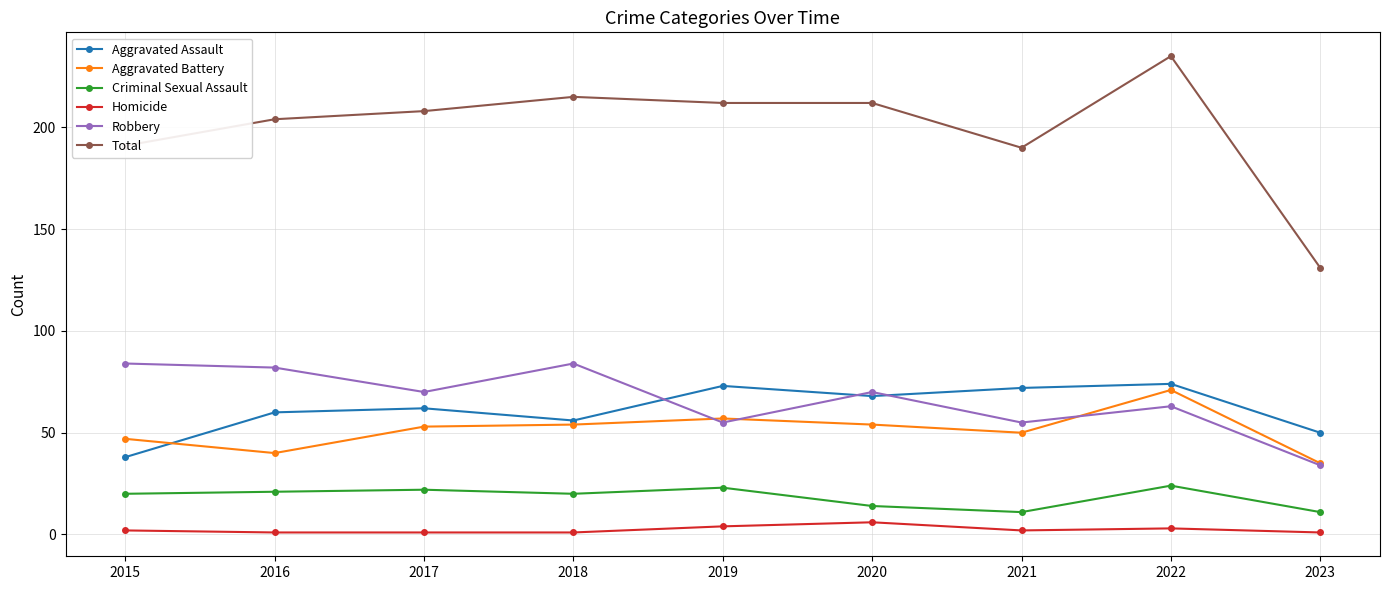

List the series in order of their peak value, lowest first.

Homicide, Criminal Sexual Assault, Aggravated Battery, Aggravated Assault, Robbery, Total